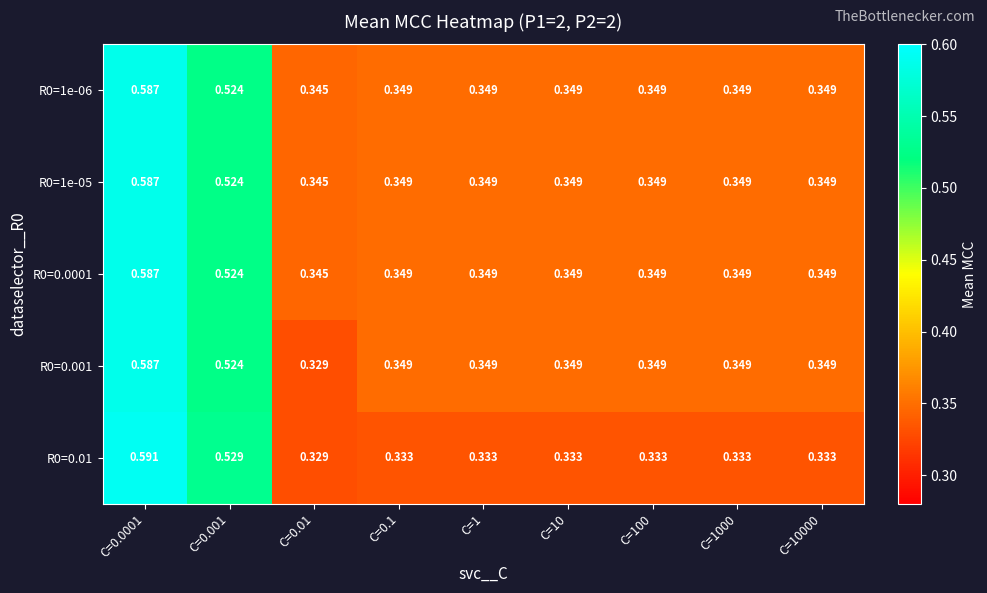

What is the total value across all series at C=0.01?

1.7